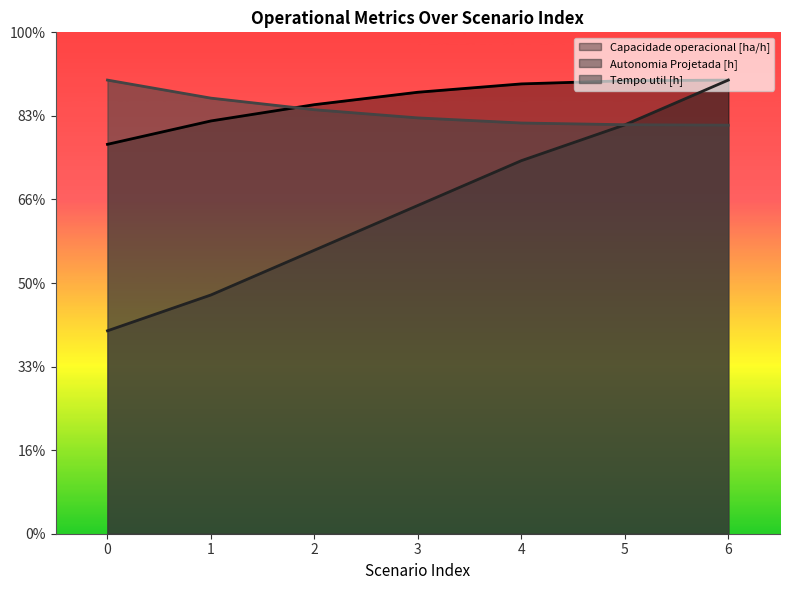

List the labels in order of Tempo util [h] value, smallest first.

6, 5, 4, 3, 2, 1, 0